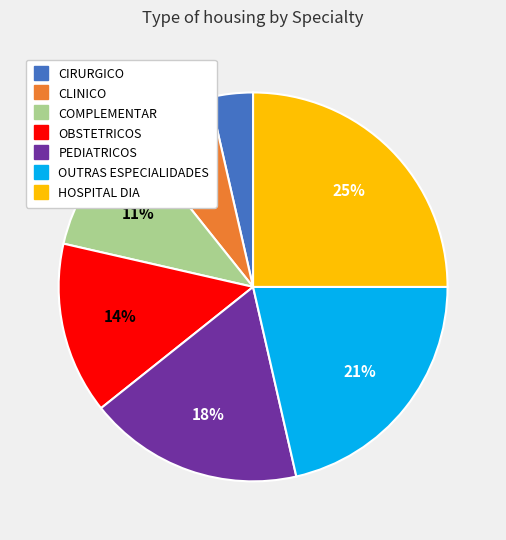

How many slices are in this pie chart?

7